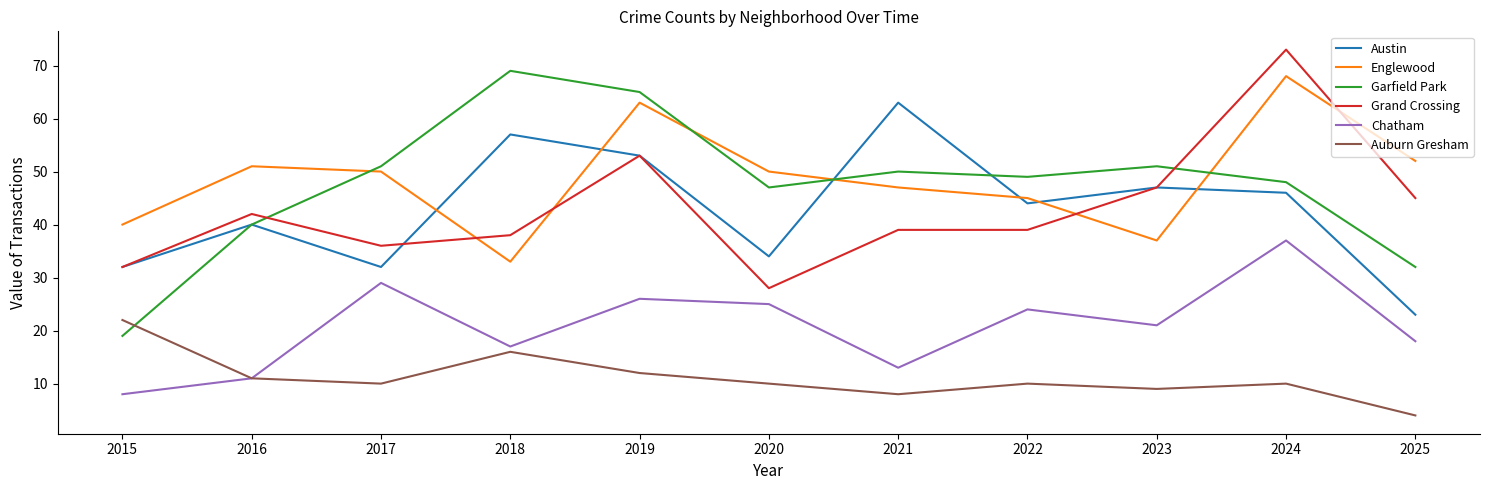

What is the difference between the Austin values at 2016 and 2017?

8